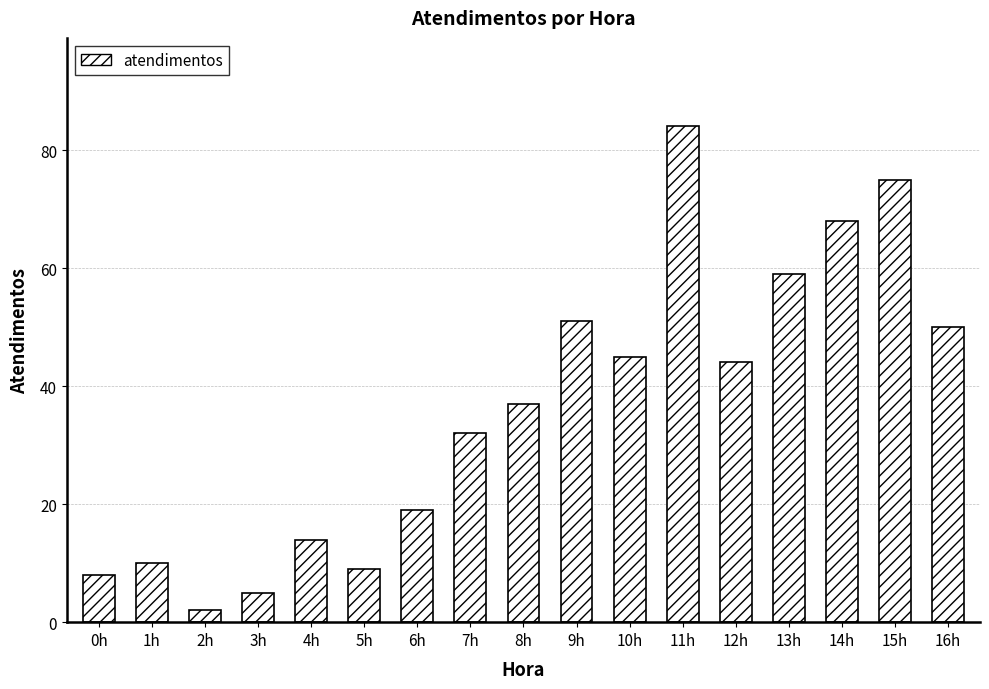

True or false: the data shows 16 at 1h.

False